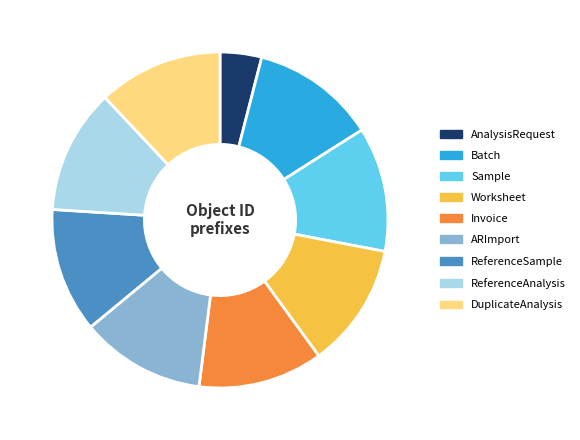

How many segments does this pie chart have?

9